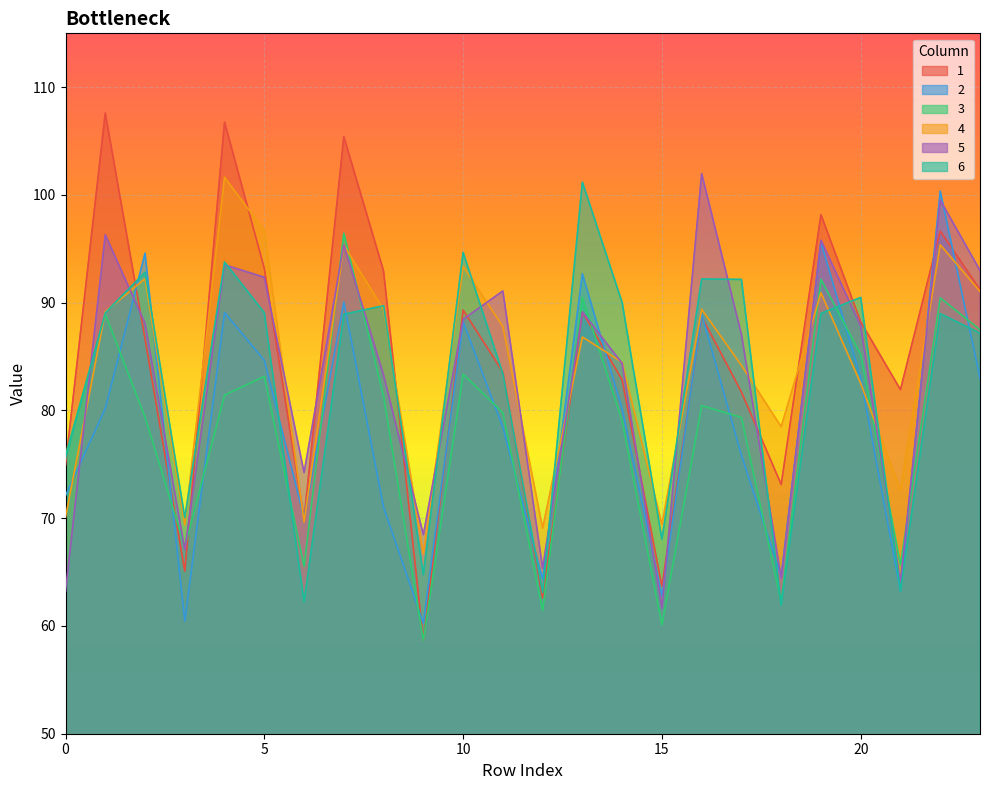

What is the spread (max minus min) of values at 6?

12.0